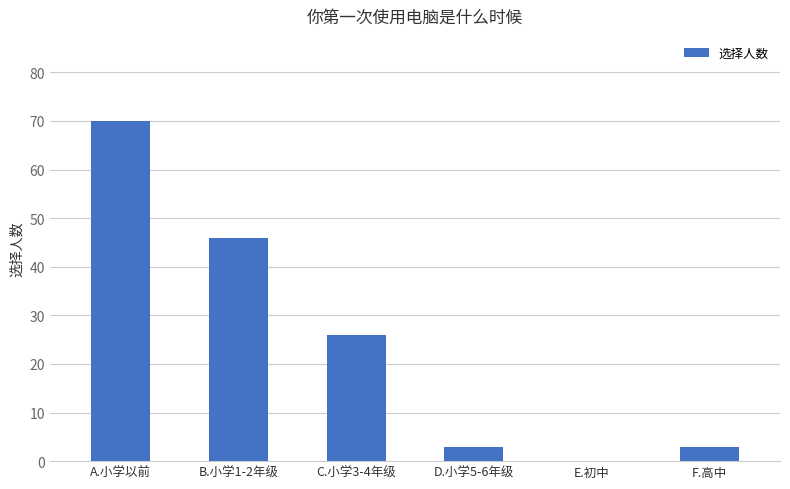

What is the greatest value displayed?

70